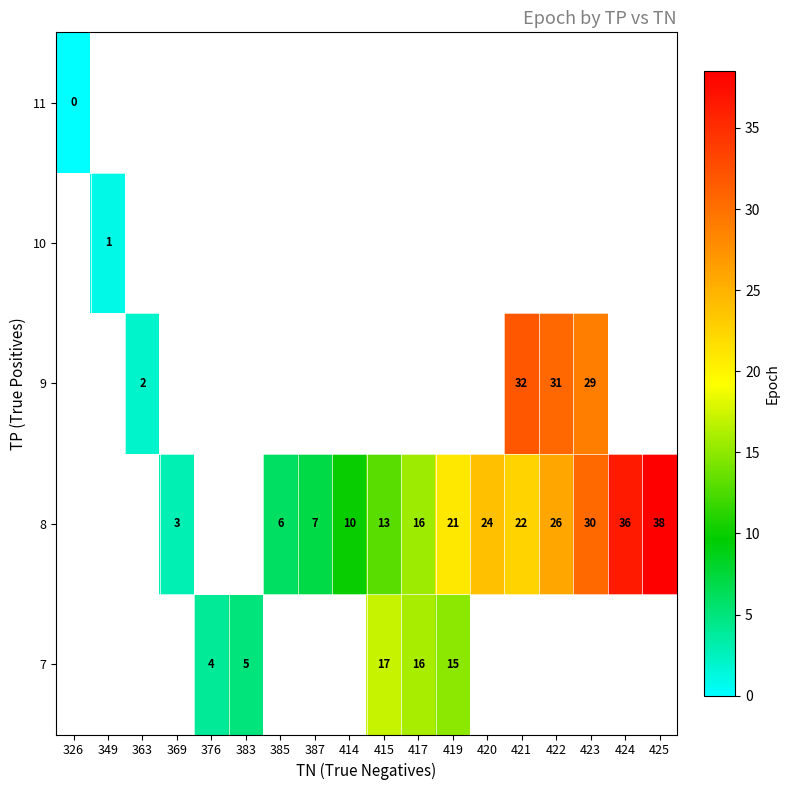

The value of 8 at 421 is 22. True or false?

True